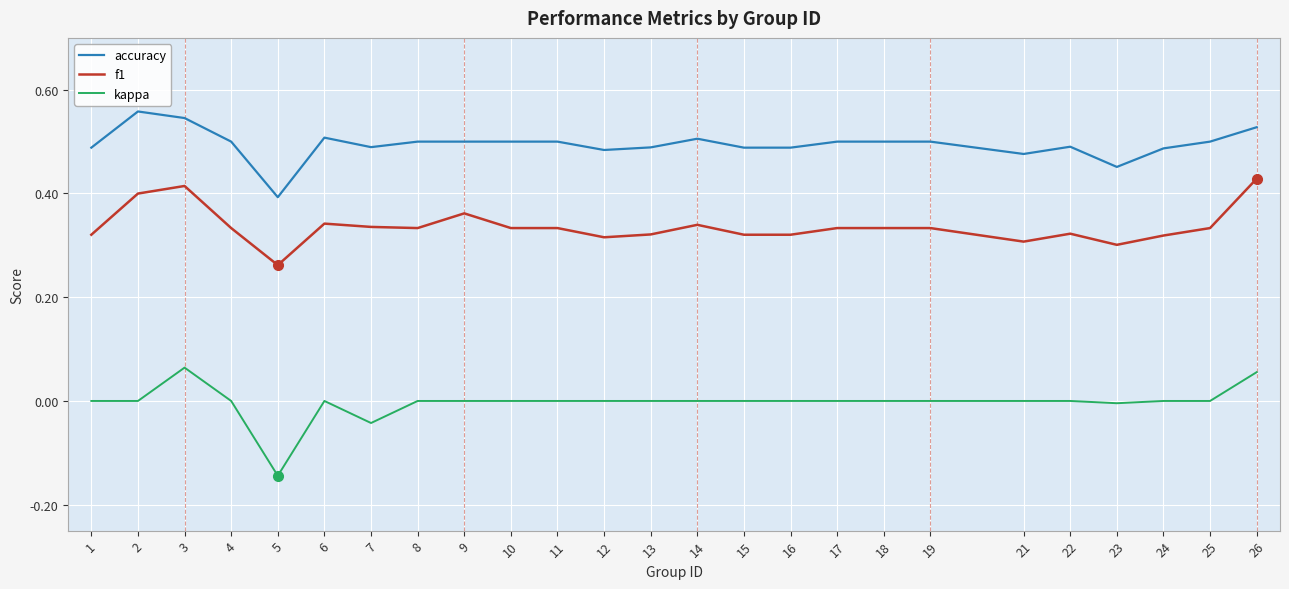

True or false: f1 has a value of 0.5 at 14.

False